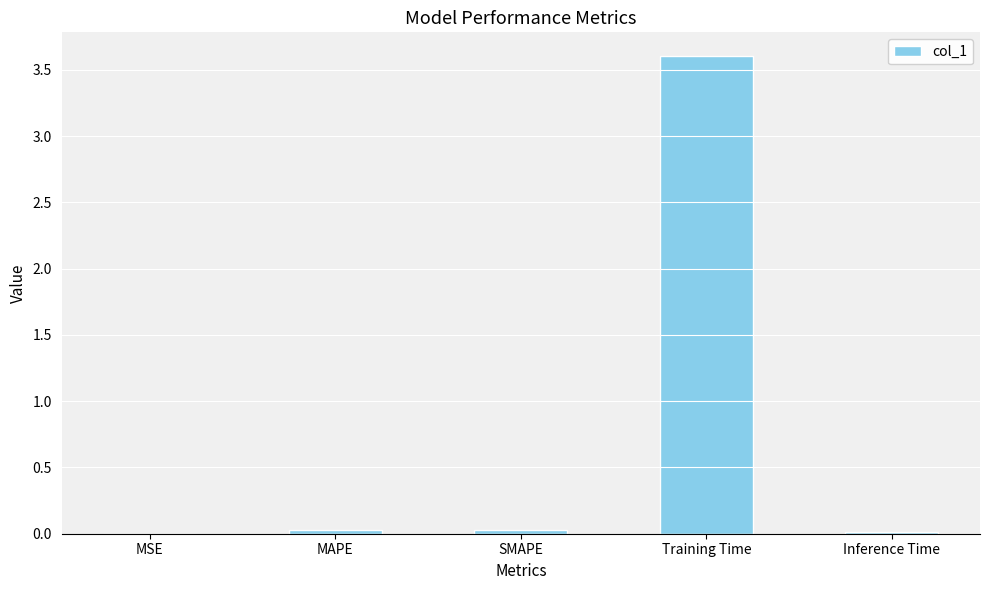

Which has a higher value, MSE or Training Time?

Training Time